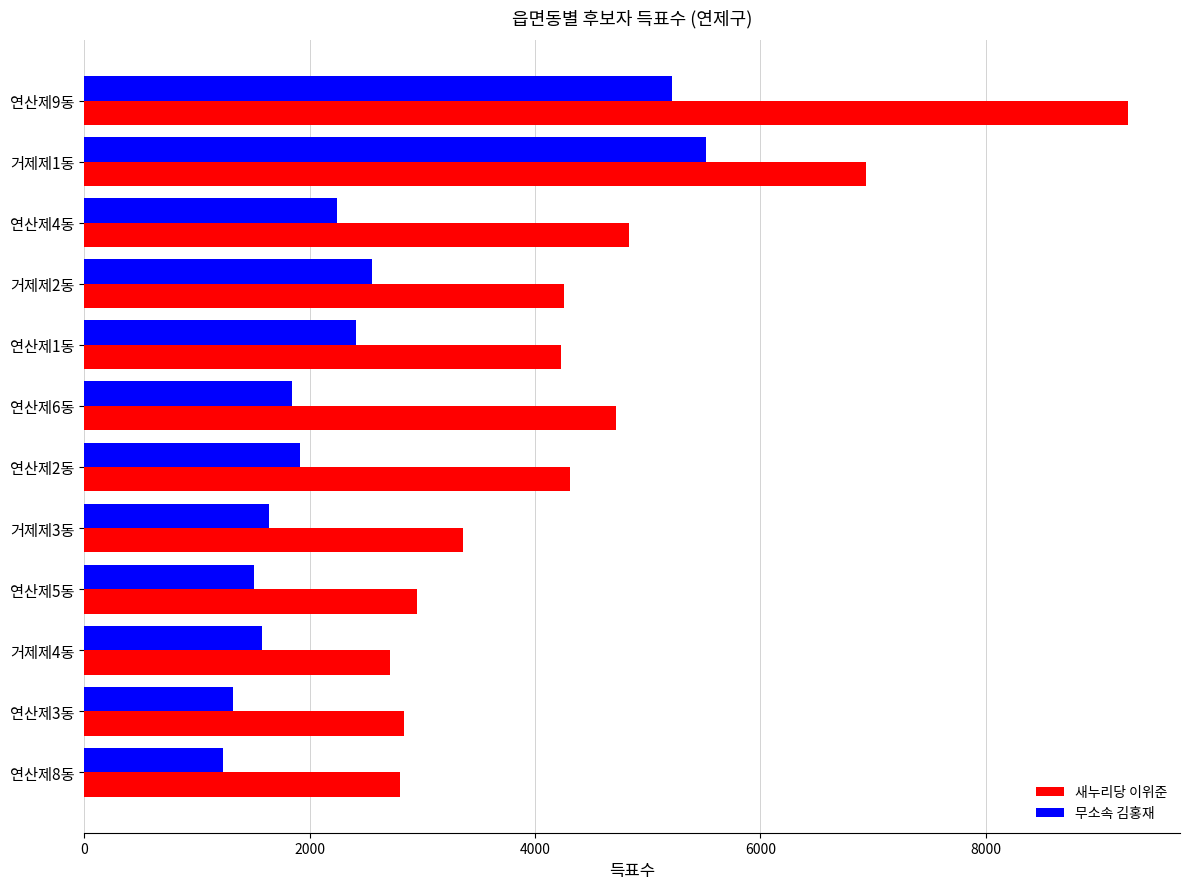

List the series in order of their peak value, highest first.

새누리당 이위준, 무소속 김홍재